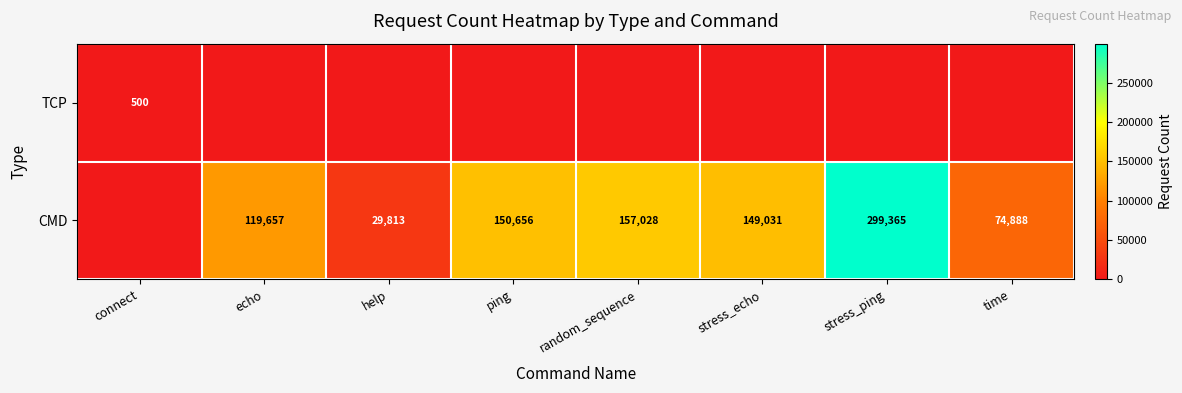

Rank the series by their maximum value, from lowest to highest.

TCP, CMD